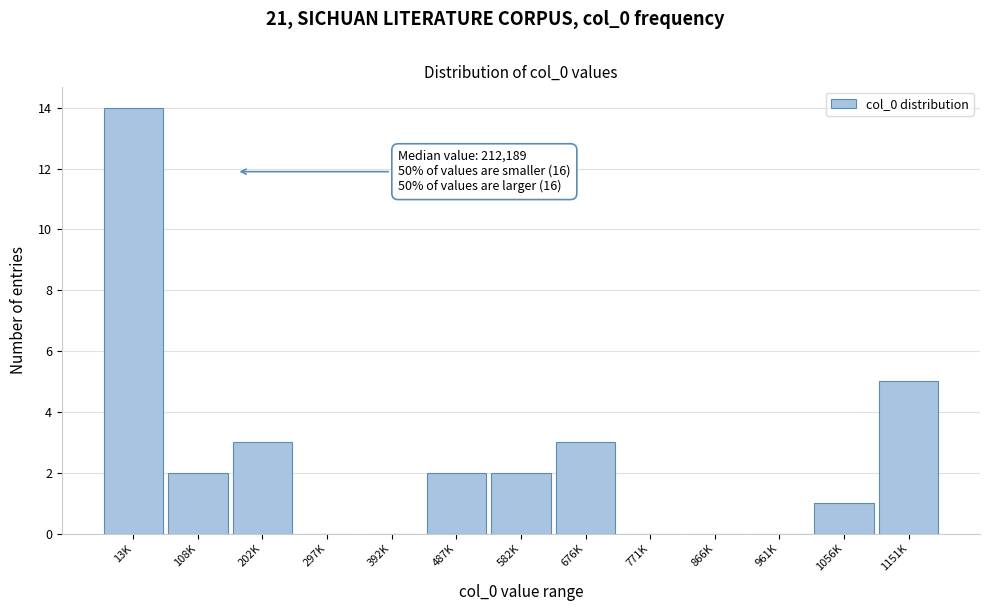

Reading right to left, list all the values displayed in this chart.

1151K=5	1056K=1	961K=0	866K=0	771K=0	676K=3	582K=2	487K=2	392K=0	297K=0	202K=3	108K=2	13K=14